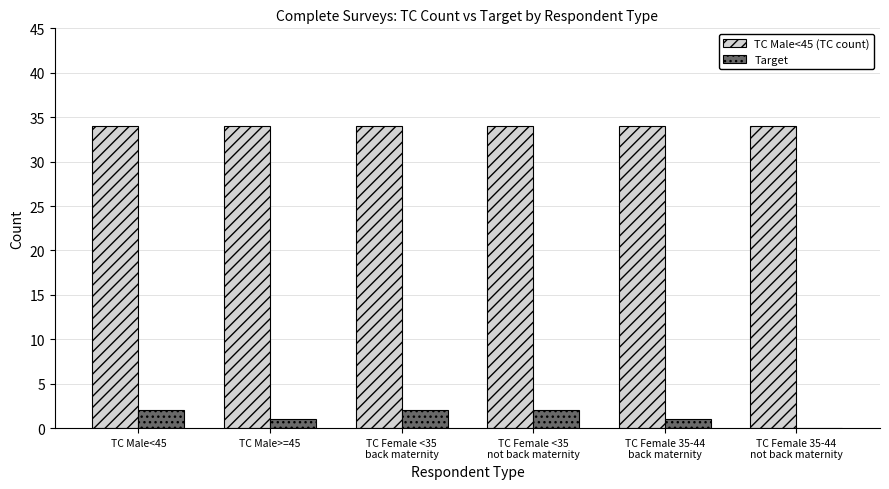

The TC Male<45 (TC count) series shows 57 at TC Male<45. True or false?

False